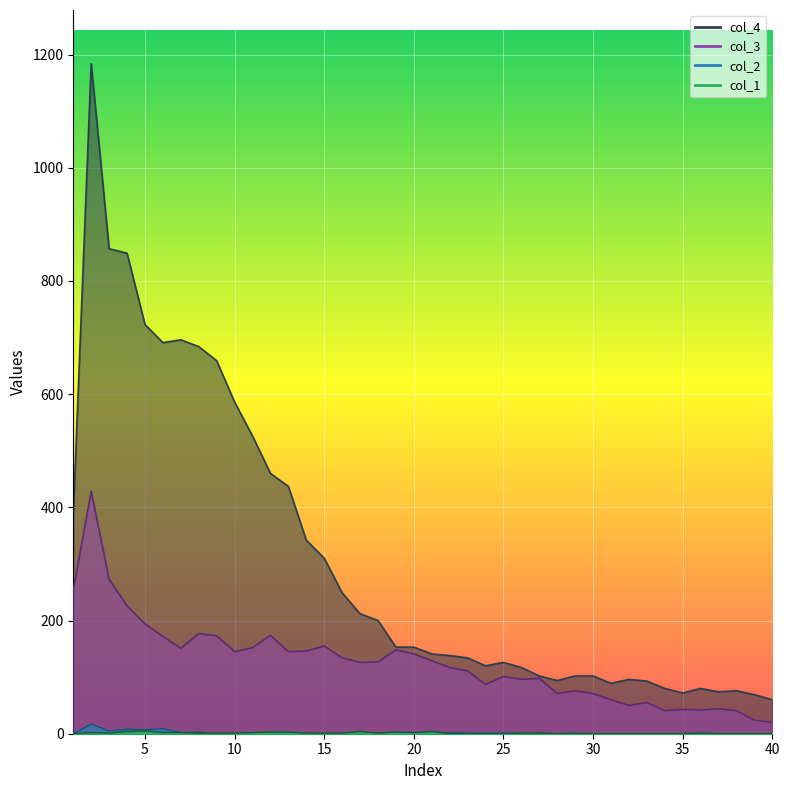

Reading left to right, extract all data points from this chart.

col_1: 0	2	1	4	5	2	2	1	1	1	2	3	3	1	1	1	4	1	3	2	4	0	0	0	0	1	1	0	1	0	0	0	0	0	0	1	0	0	0	0
col_3: 254	428	273	226	194	172	151	177	173	145	152	174	145	146	155	134	126	127	148	141	129	117	111	87	101	96	98	71	76	71	60	50	55	41	43	42	44	41	24	20
col_4: 386	1184	857	849	723	691	696	684	659	586	526	460	437	342	310	249	212	200	153	153	141	138	134	120	126	117	102	94	102	102	89	96	93	80	72	80	74	76	69	60
col_2: 0	17	5	8	7	9	2	3	0	0	2	1	1	1	0	0	0	1	0	1	0	2	1	1	1	0	1	0	0	0	0	0	0	0	0	1	0	0	0	0